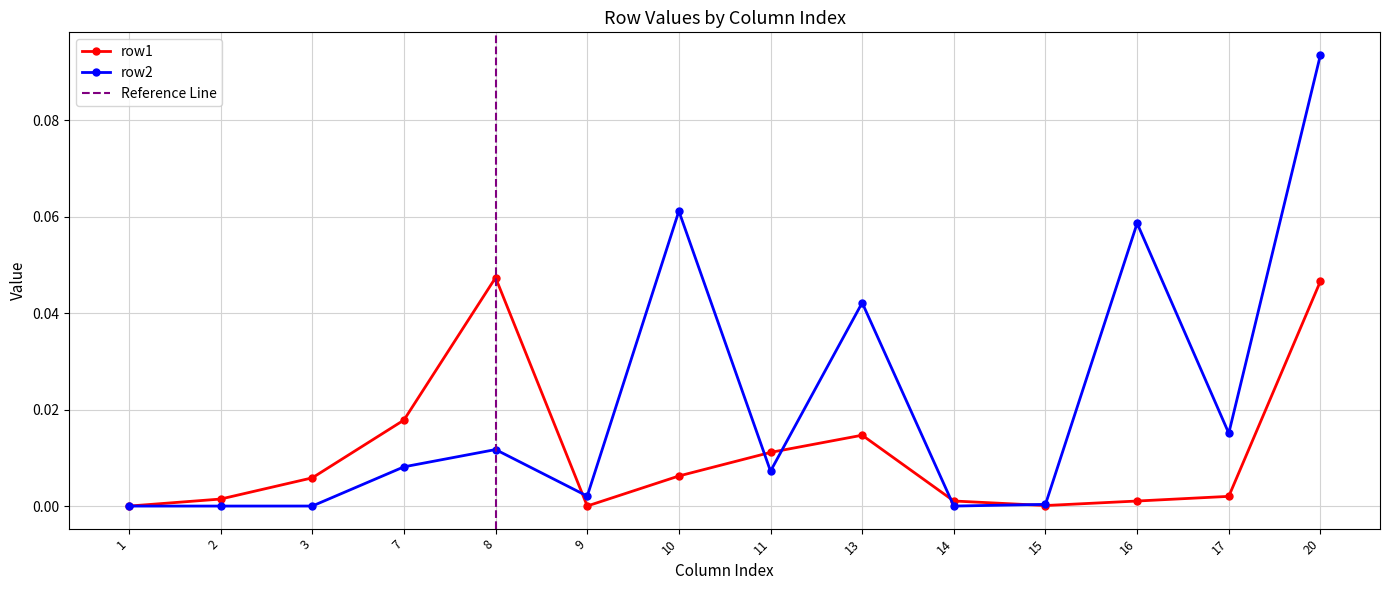

Reading right to left, what are all the values shown in this chart?

row1: 20=0.0	17=0.0	16=0.0	15=0.0	14=0.0	13=0.0	11=0.0	10=0.0	9=0.0	8=0.0	7=0.0	3=0.0	2=0.0	1=0.0
row2: 20=0.1	17=0.0	16=0.1	15=0.0	14=0.0	13=0.0	11=0.0	10=0.1	9=0.0	8=0.0	7=0.0	3=0.0	2=0.0	1=0.0